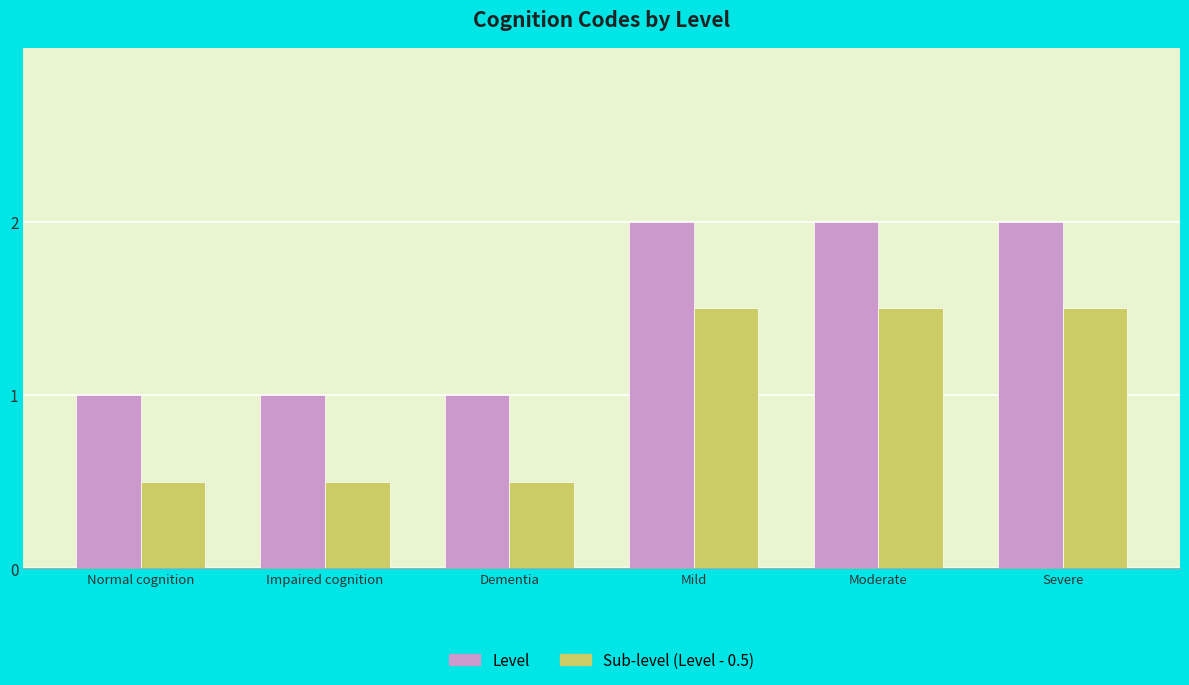

What is the difference between the Level values at Dementia and Severe?

1.0